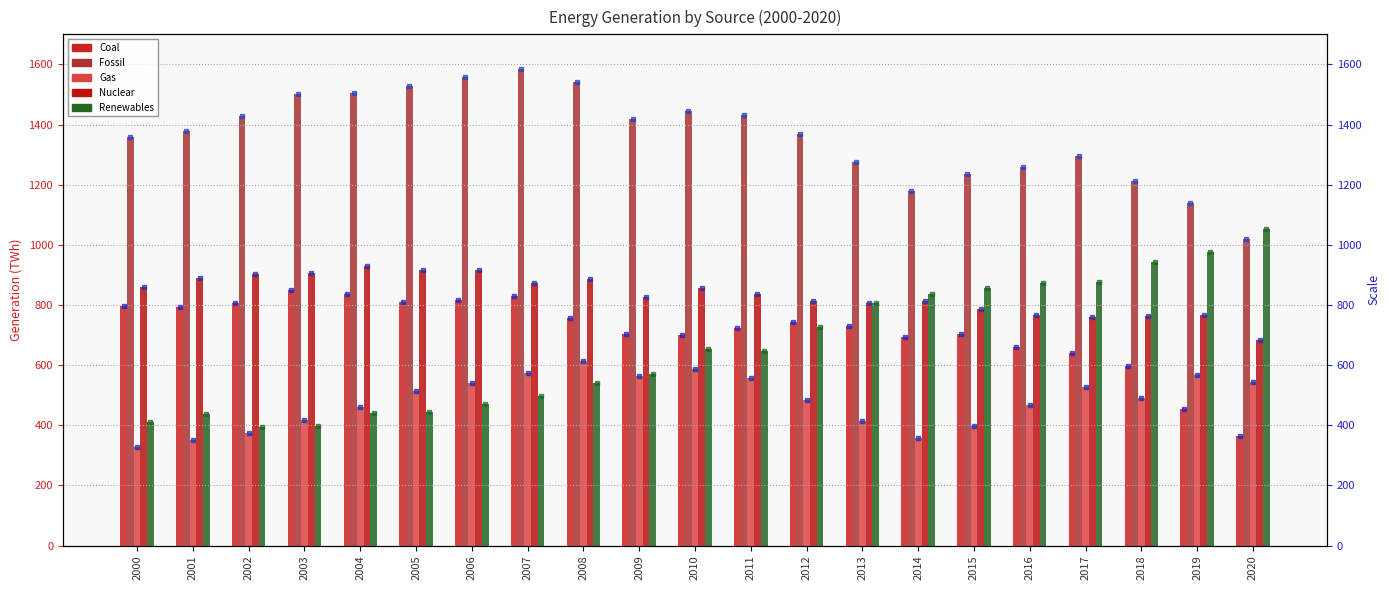

What is the difference between the second highest and minimum values in the Fossil series?

538